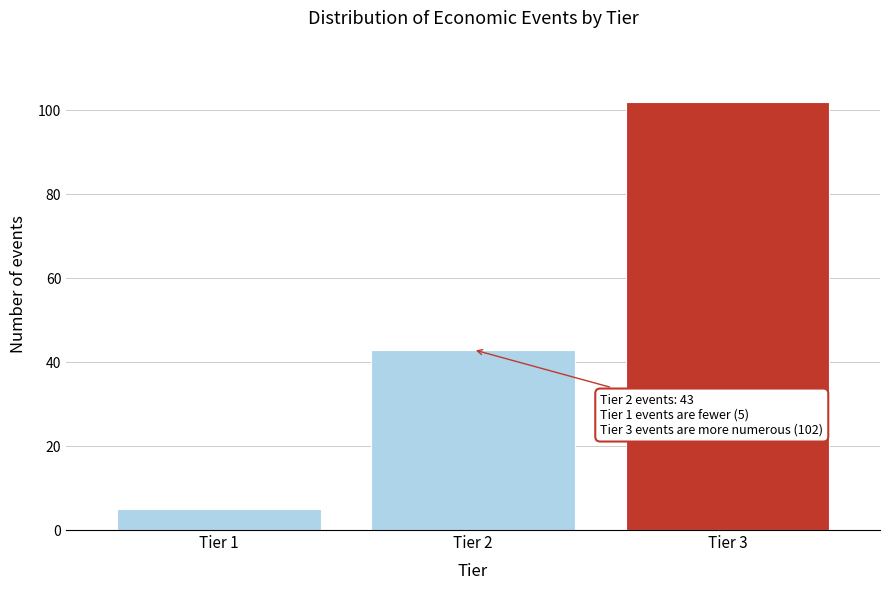

Reading right to left, what are all the values shown in this chart?

Tier 3=102	Tier 2=43	Tier 1=5